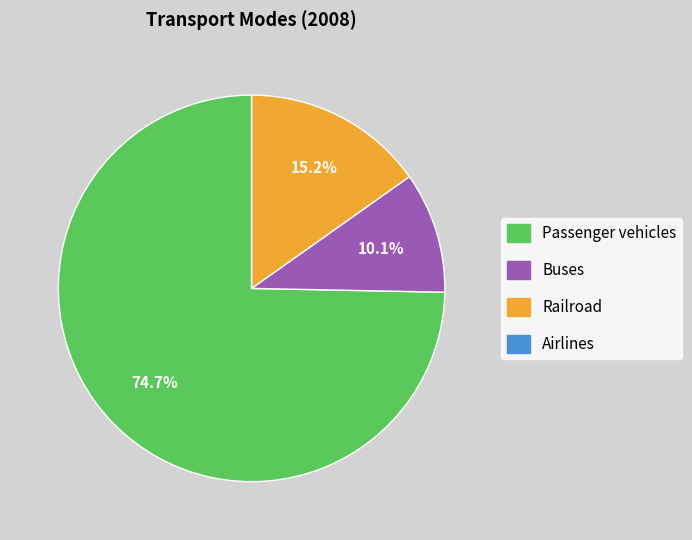

True or false: Passenger vehicles accounts for 65% of the total.

False